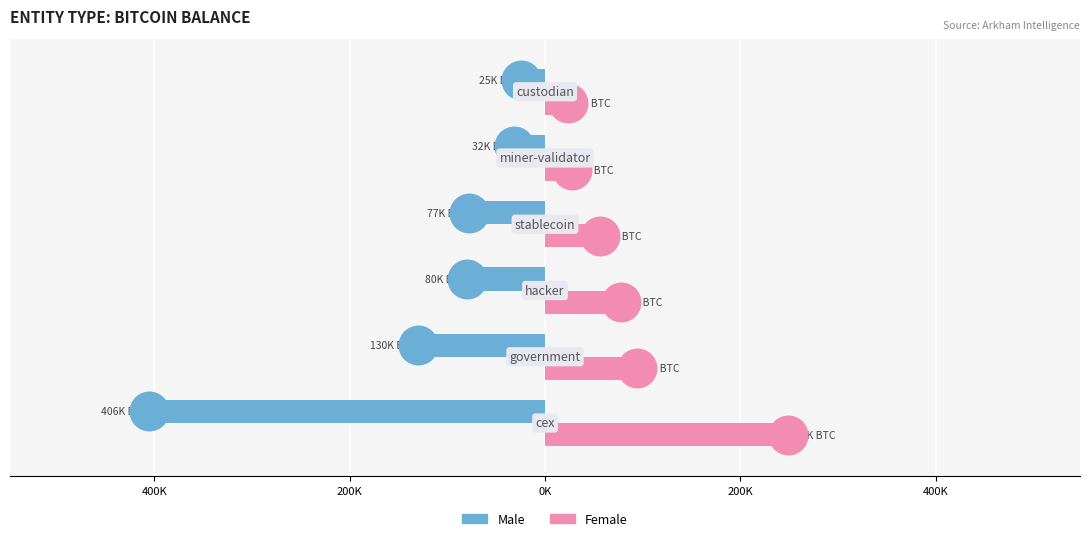

Which series has the widest spread of Y values?

Male